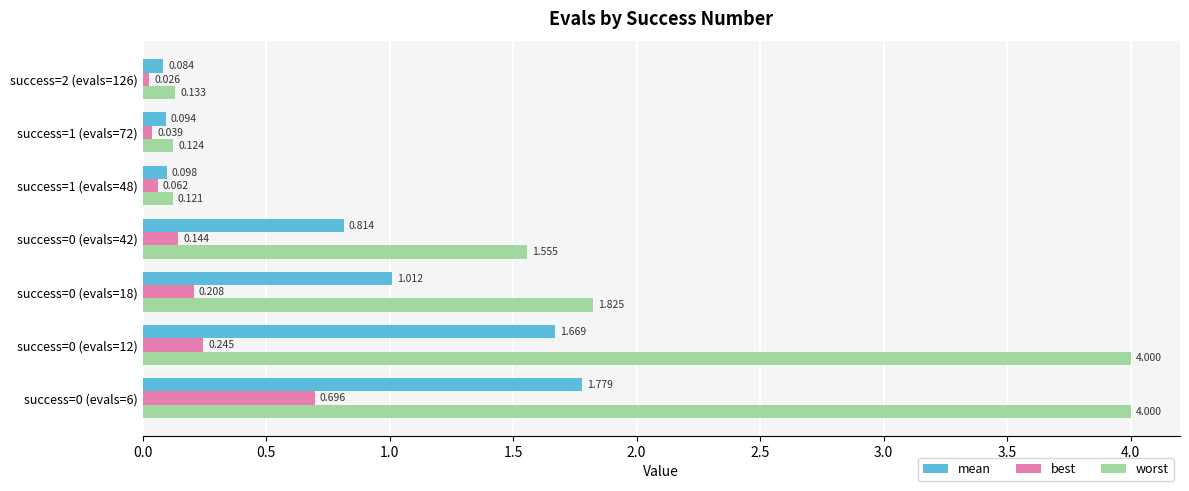

Rank the series at success=1 (evals=72) from lowest to highest value.

best, mean, worst